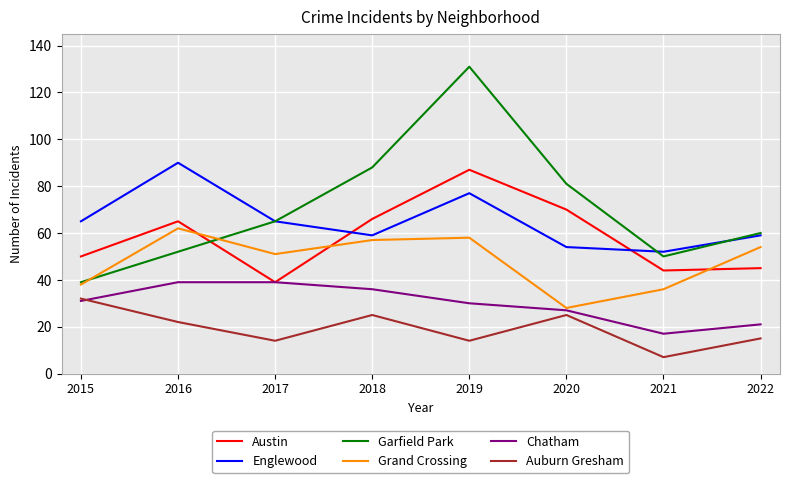

What is the sum of the Englewood values at 2018 and 2020?

113